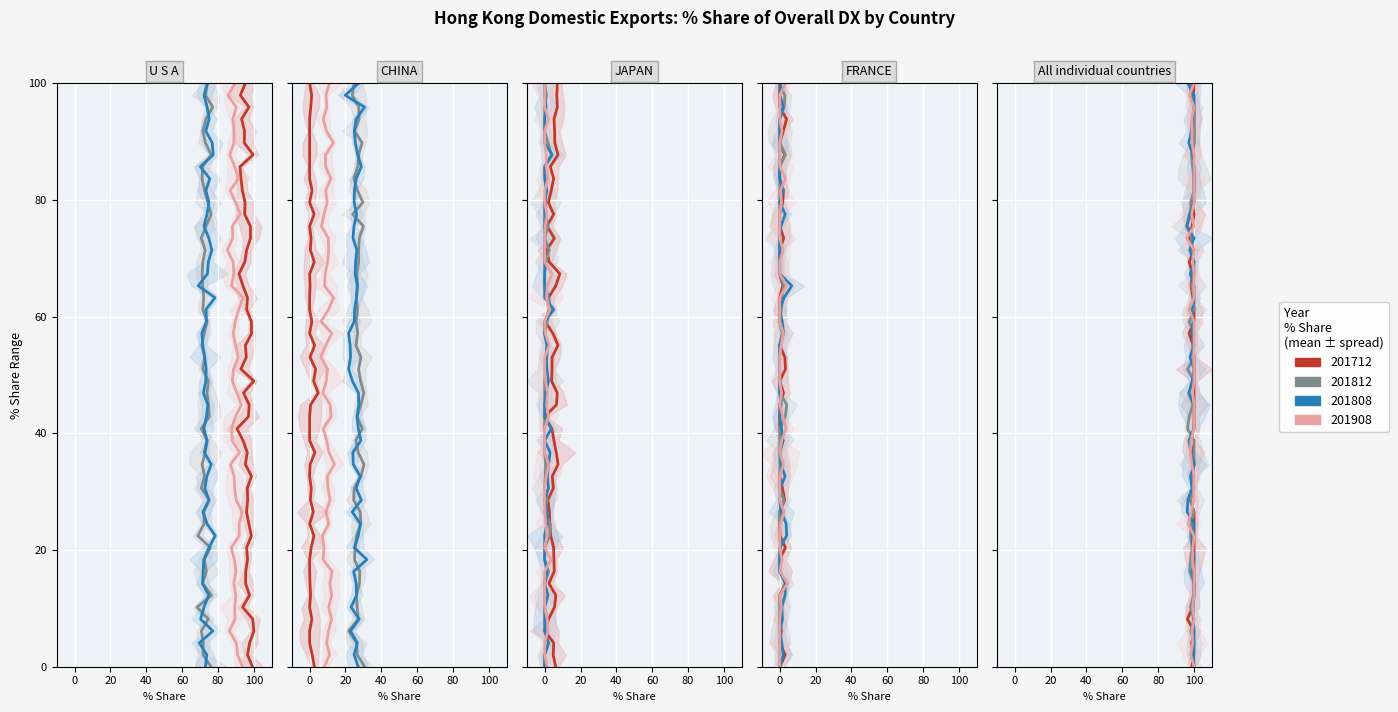

How many intersections are there between 201712_% Share of overall DX_Q and 201812_% Share of overall DX_Q?

2